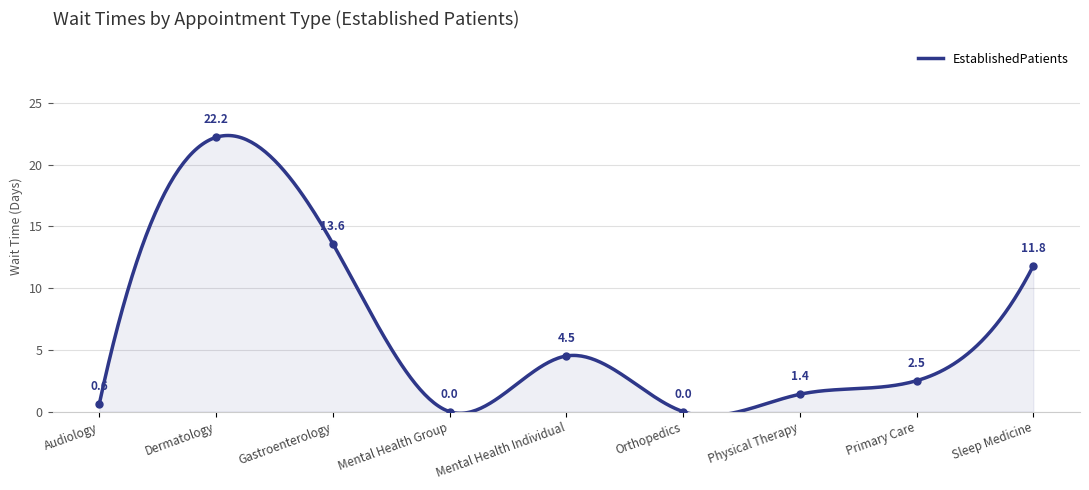

Reading right to left, transcribe all the data shown in this chart.

SLEEP MEDICINE=11.8	PRIMARY CARE=2.5	PHYSICAL THERAPY=1.4	ORTHOPEDICS=0.0	MENTAL HEALTH INDIVIDUAL=4.5	MENTAL HEALTH GROUP=0.0	GASTROENTEROLOGY=13.6	DERMATOLOGY=22.2	AUDIOLOGY=0.6